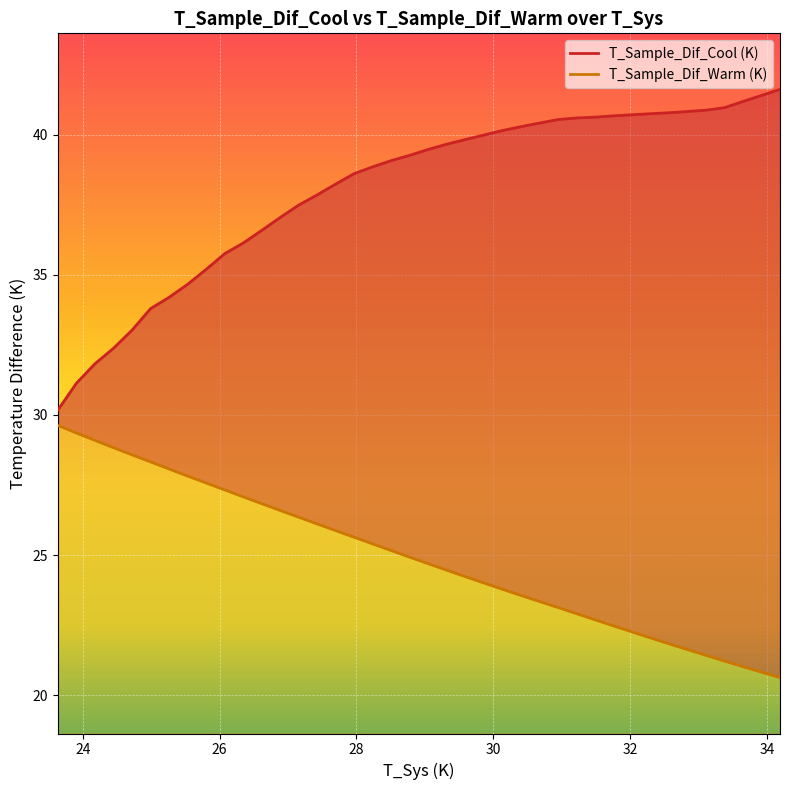

True or false: T_Sample_Dif_Warm (K) and T_Sample_Dif_Cool (K) intersect in this chart.

False